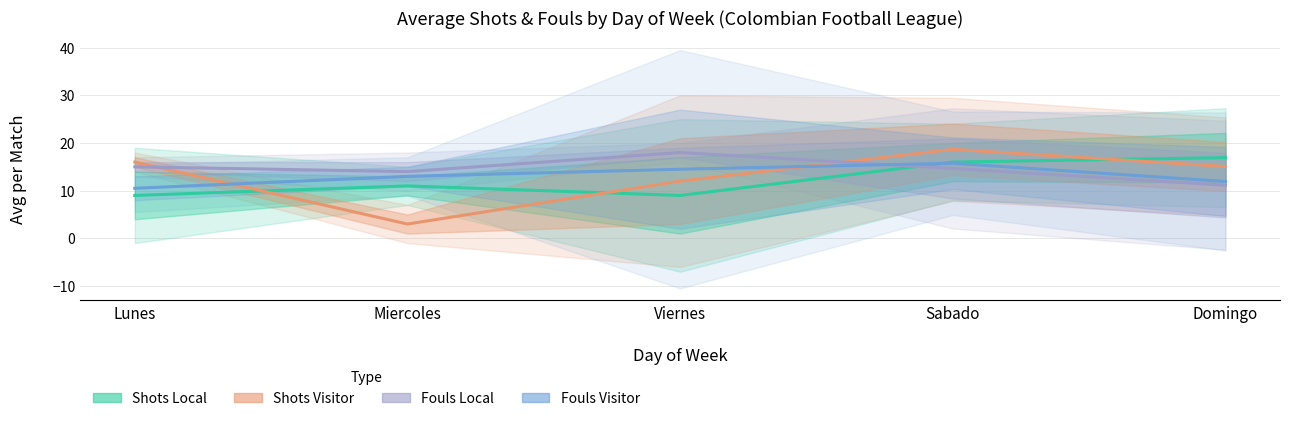

The value of Shots Local at Lunes is 9.0. True or false?

True